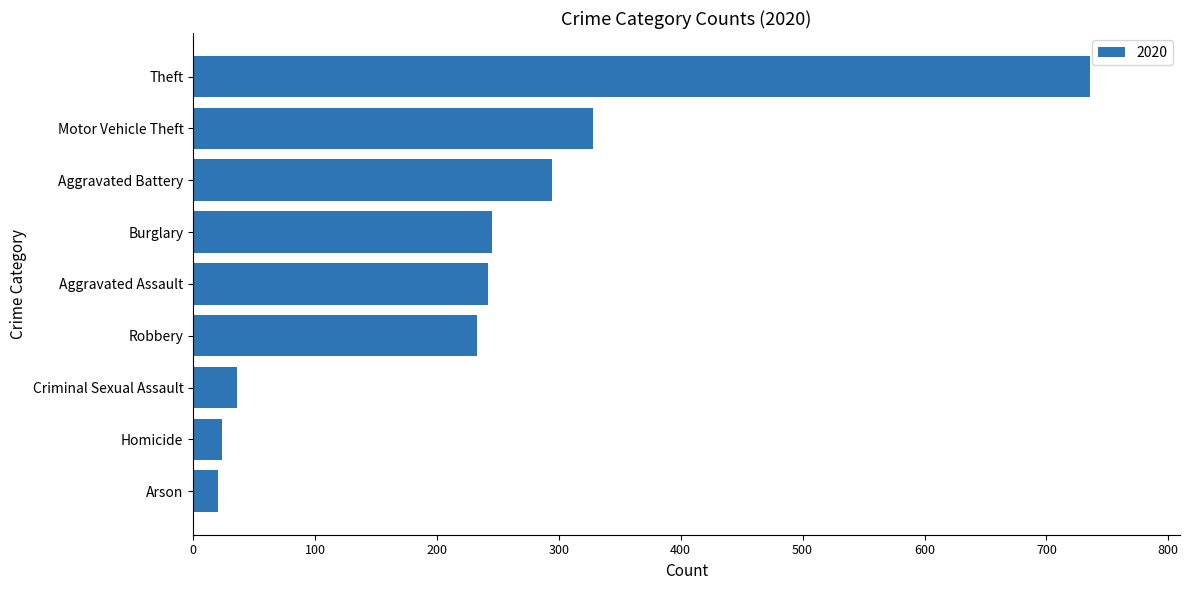

What is the change in value from Aggravated Assault to Homicide?

-218